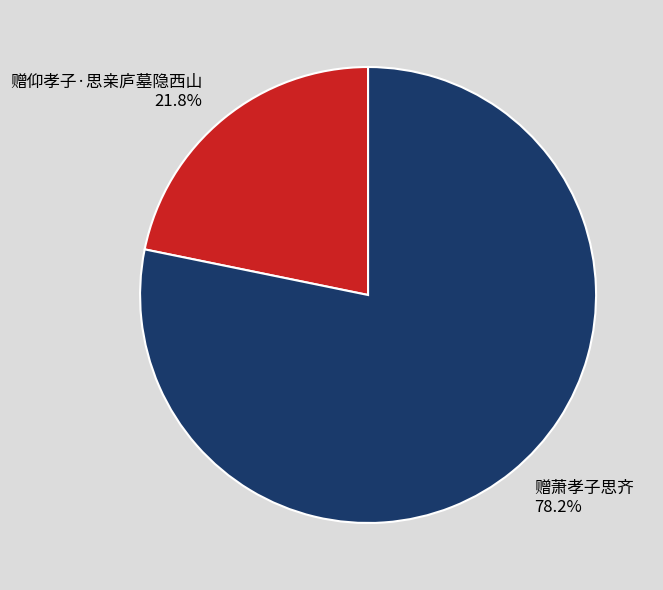

Is it true that 赠仰孝子·思亲庐墓隐西山 is 22% of the pie?

True